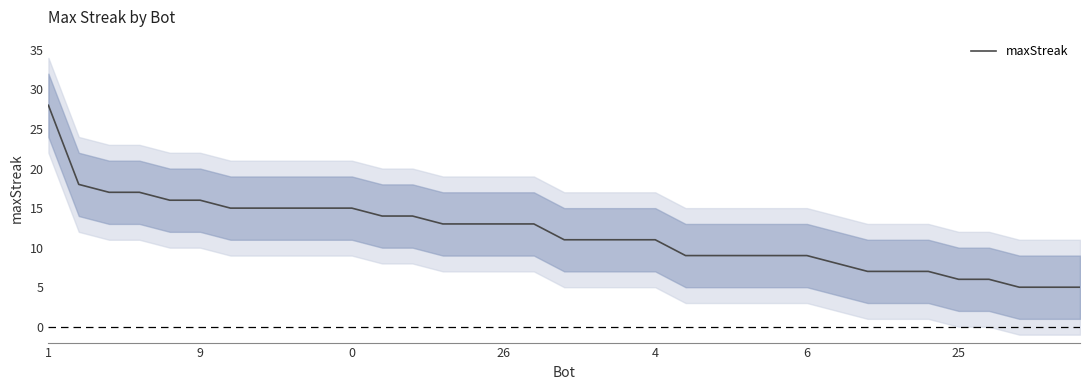

What is the smallest value displayed?

5